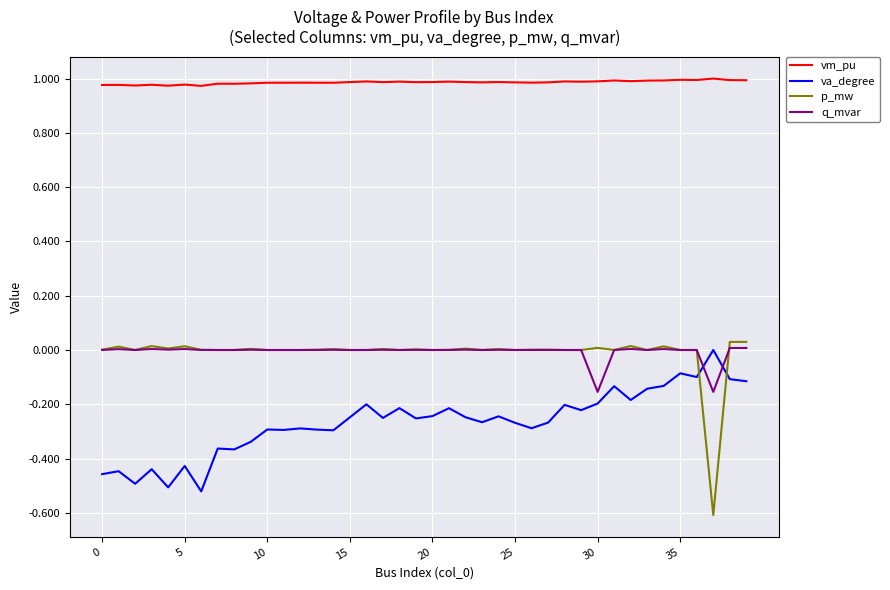

Which series has the largest total across all categories?

vm_pu